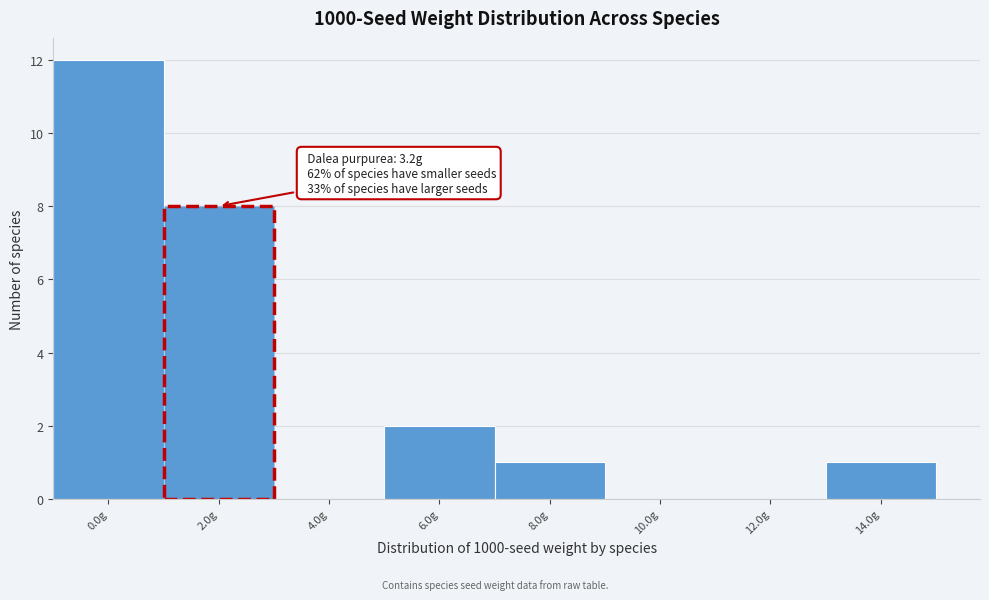

Reading left to right, extract all data points from this chart.

0.0g=12	2.0g=8	4.0g=0	6.0g=2	8.0g=1	10.0g=0	12.0g=0	14.0g=1